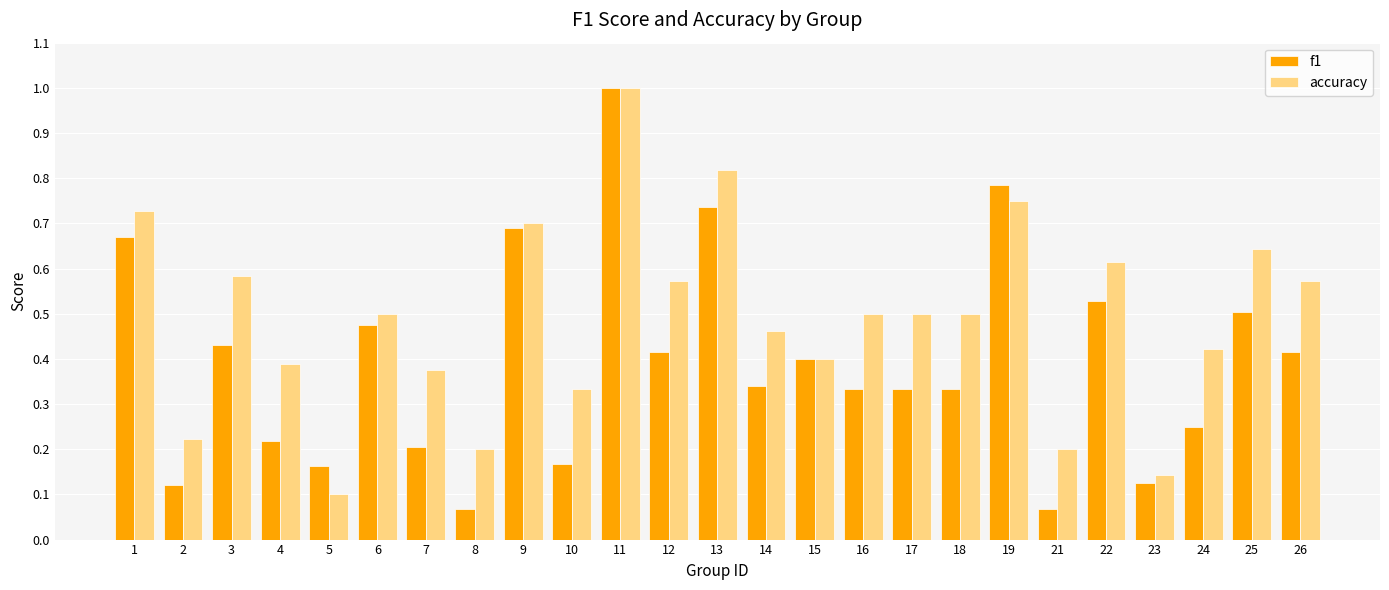

At which label is accuracy closest to 0?

5